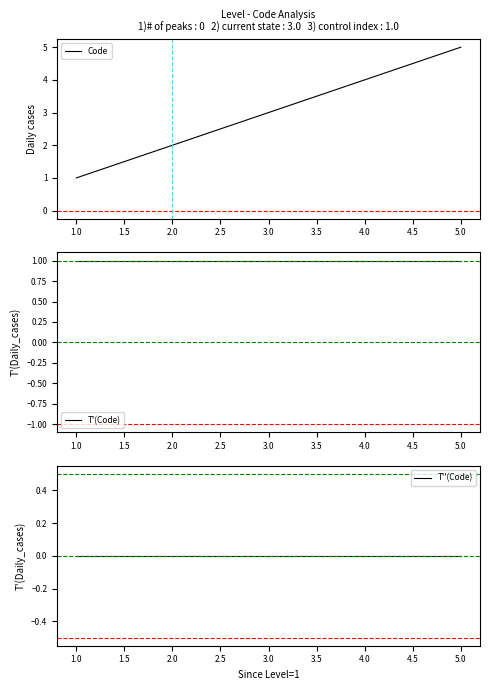

Is it true that Code equals 1 at 2.0?

False